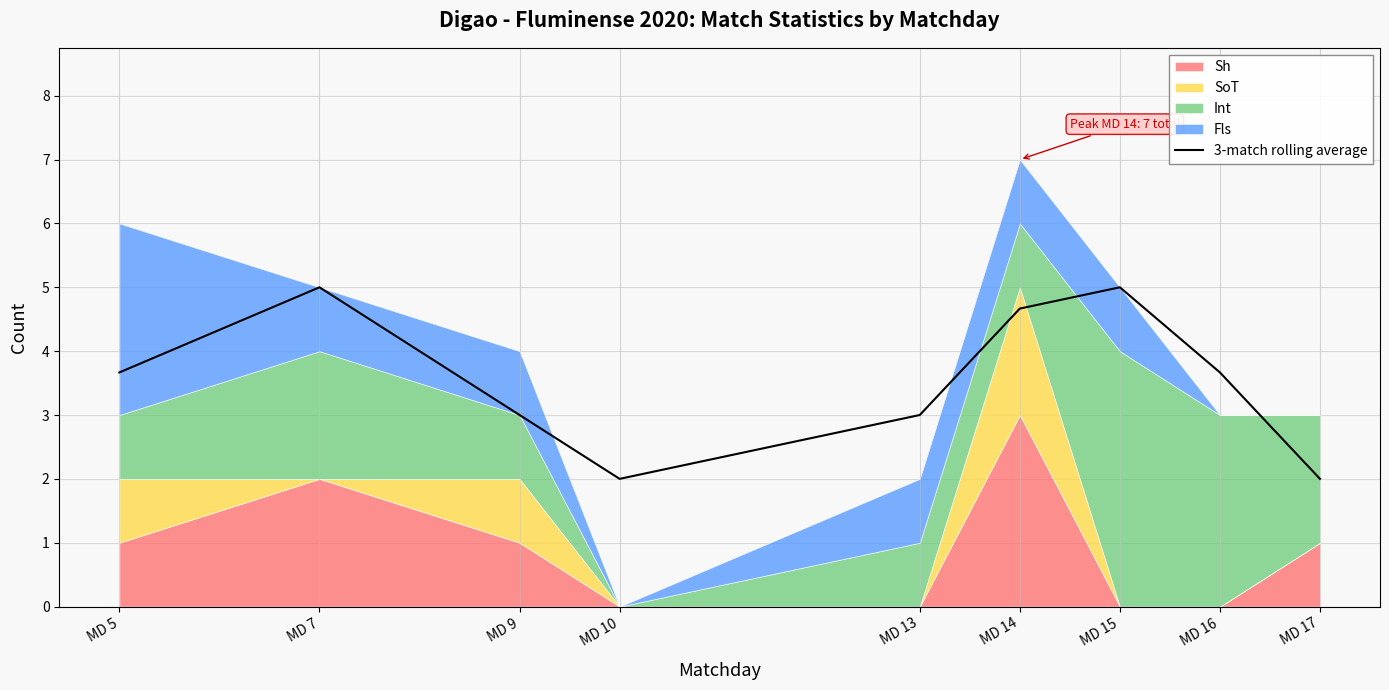

Is it true that 3-match rolling average equals 3.0 at MD 17?

False